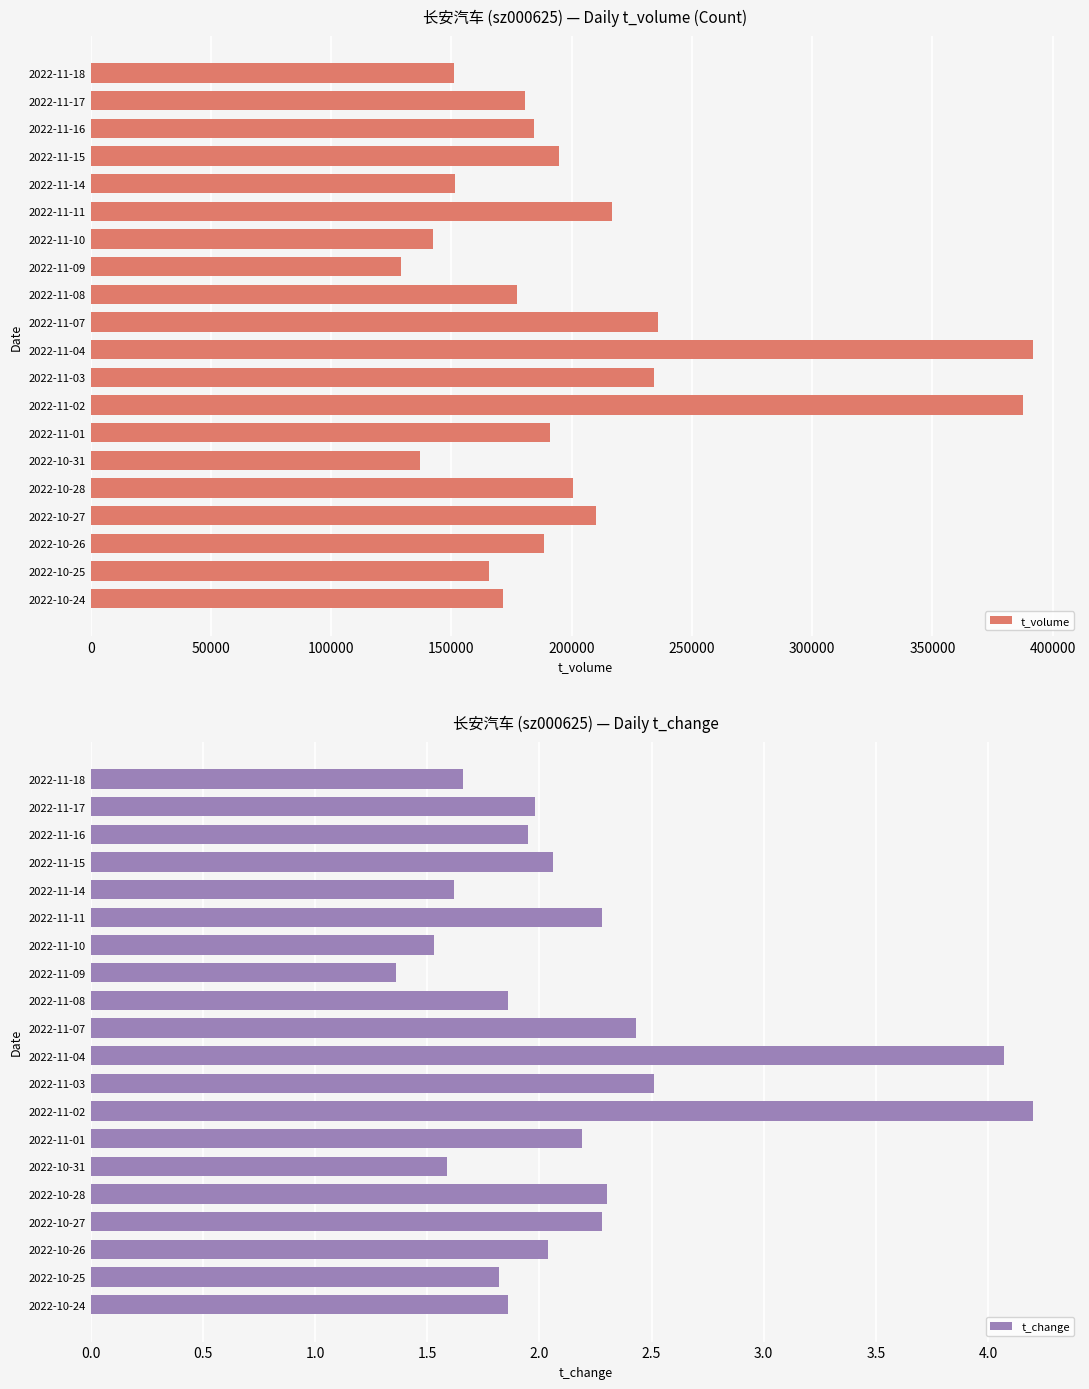

What is the difference between the maximum and second lowest values in the t_volume series?

254912